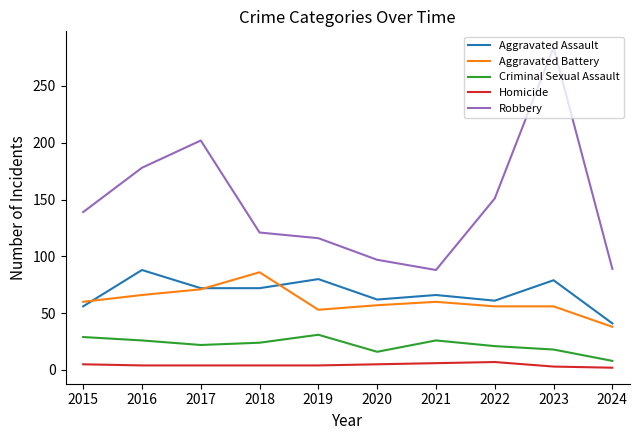

What is the difference between the maximum and minimum values in the Aggravated Assault series?

47